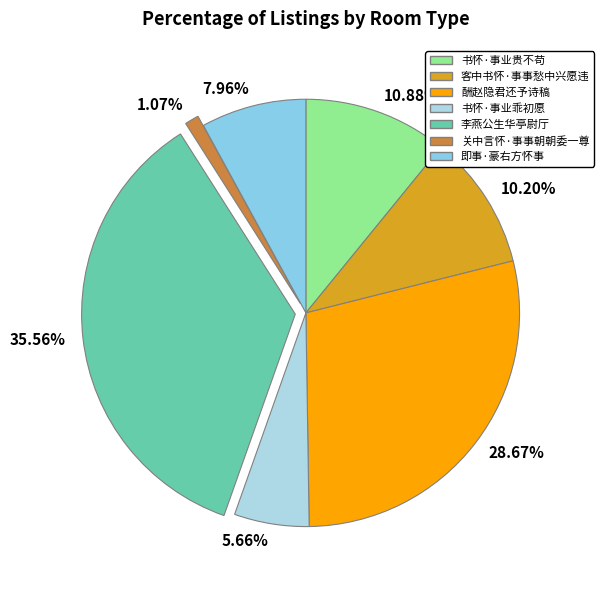

Does any single category account for the majority?

No